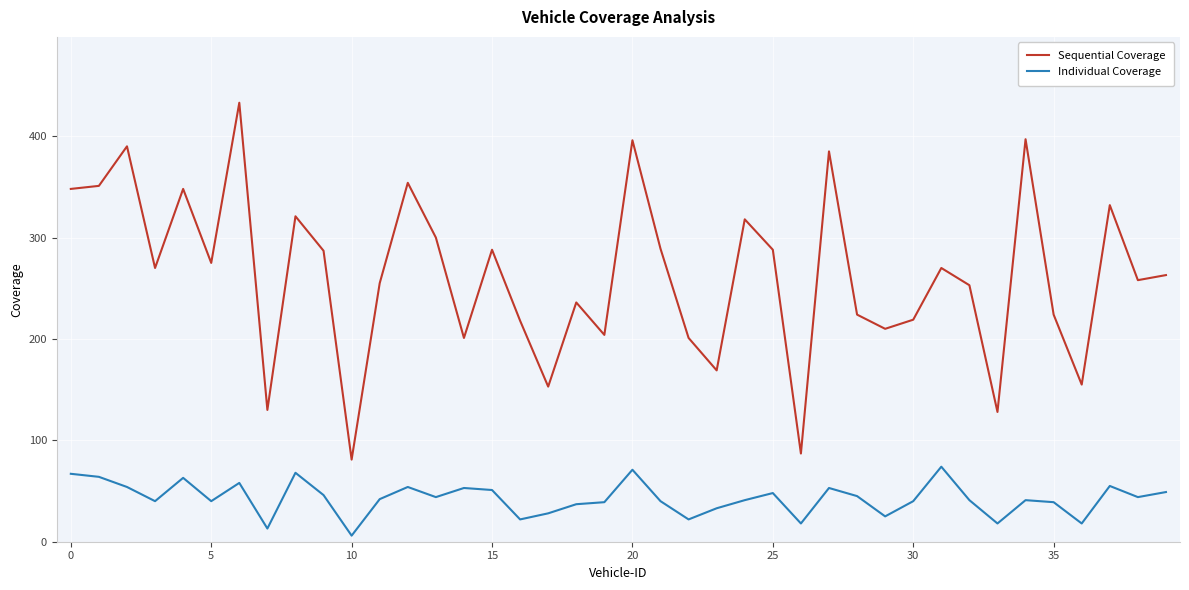

Which series has the widest spread of values?

Sequential Coverage